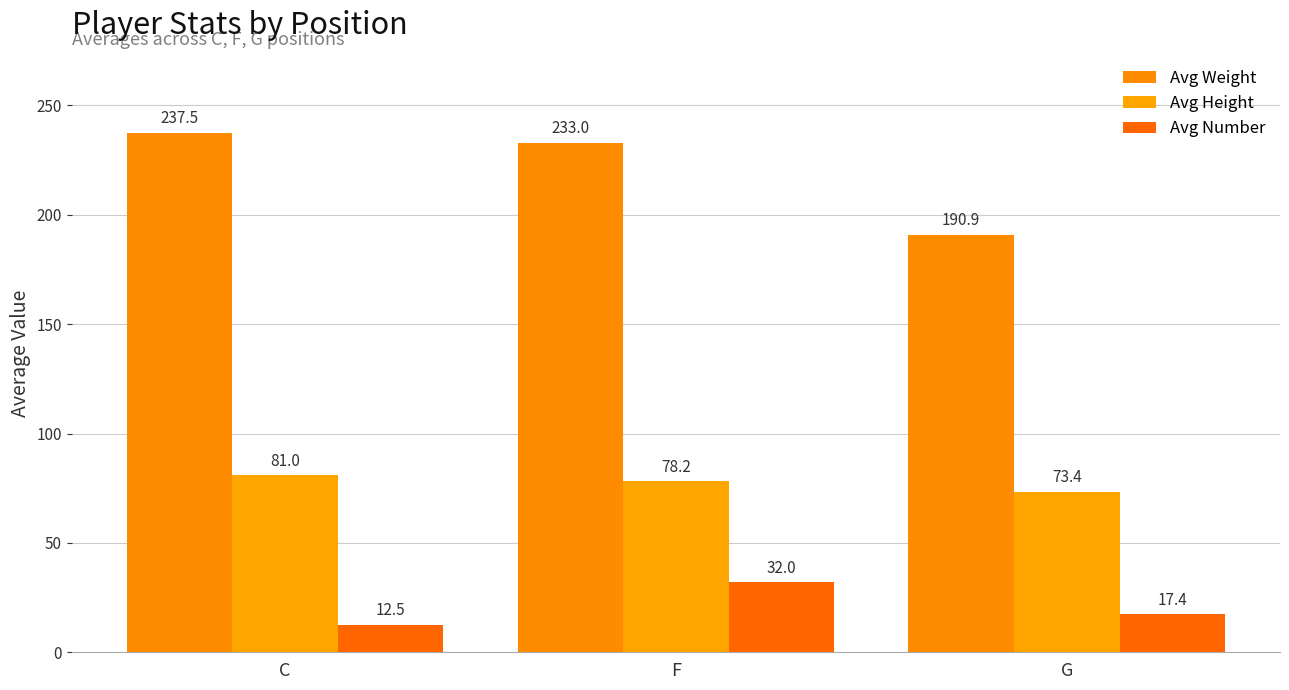

Which series has the widest spread of values?

Avg Weight